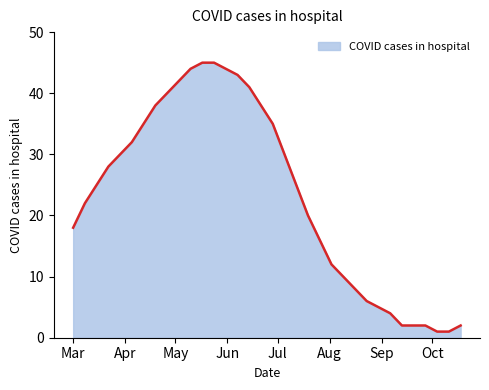

What is the maximum value shown in the chart?

45